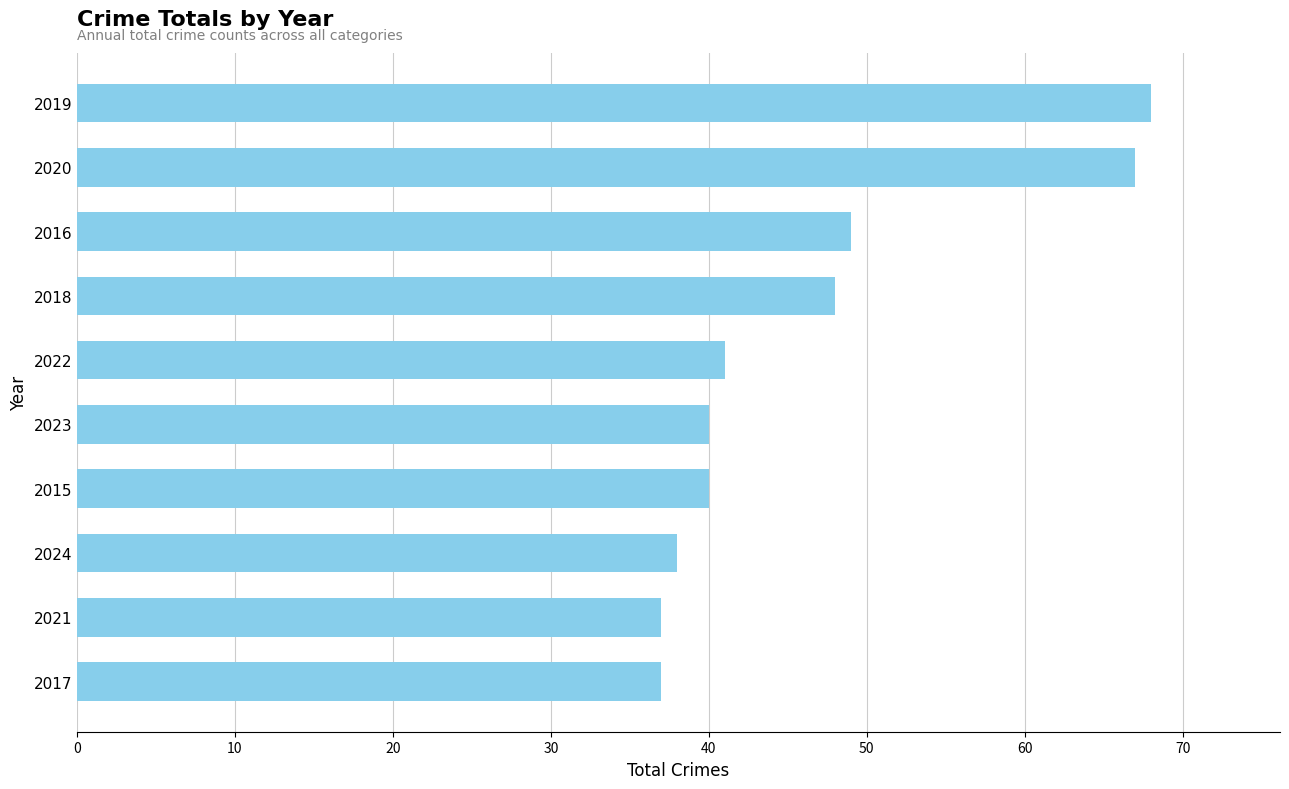

How many data points are less than 41?

5